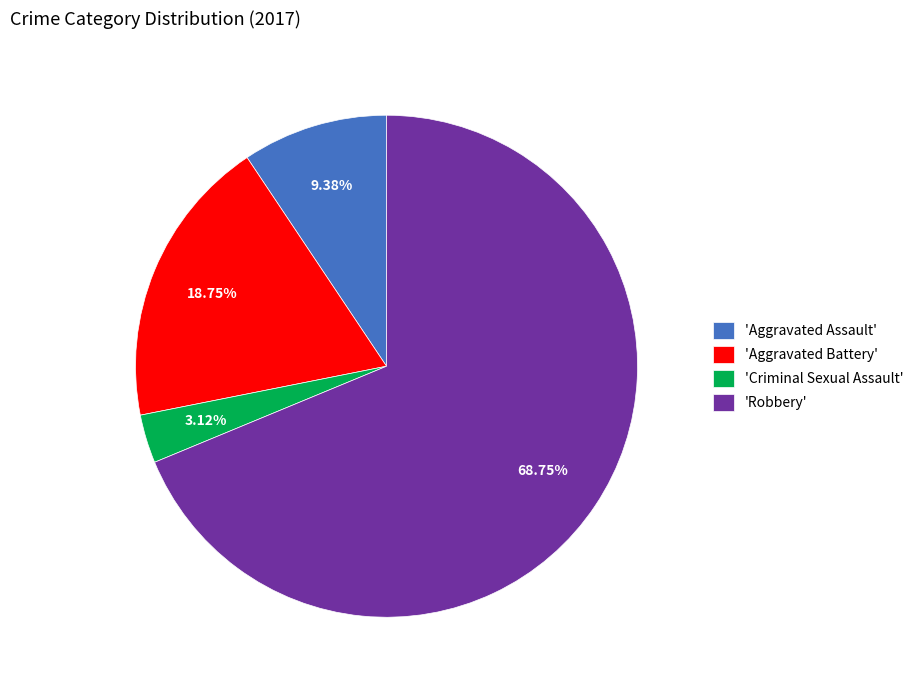

Which slice is the smallest?

'Criminal Sexual Assault'